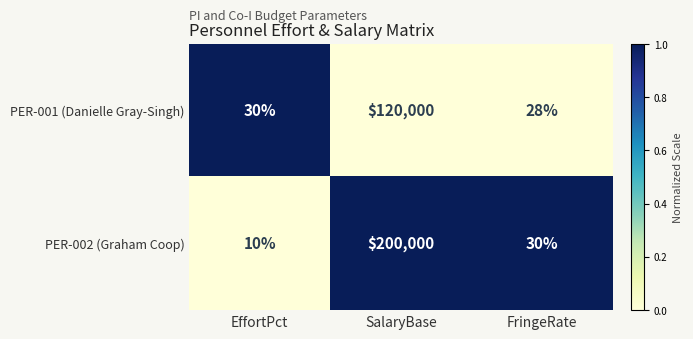

The value of PER-001 (Danielle Gray-Singh) at SalaryBase is 120000. True or false?

True